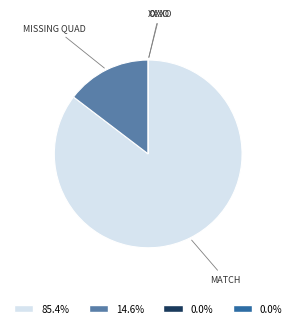

Does any single category account for the majority?

Yes